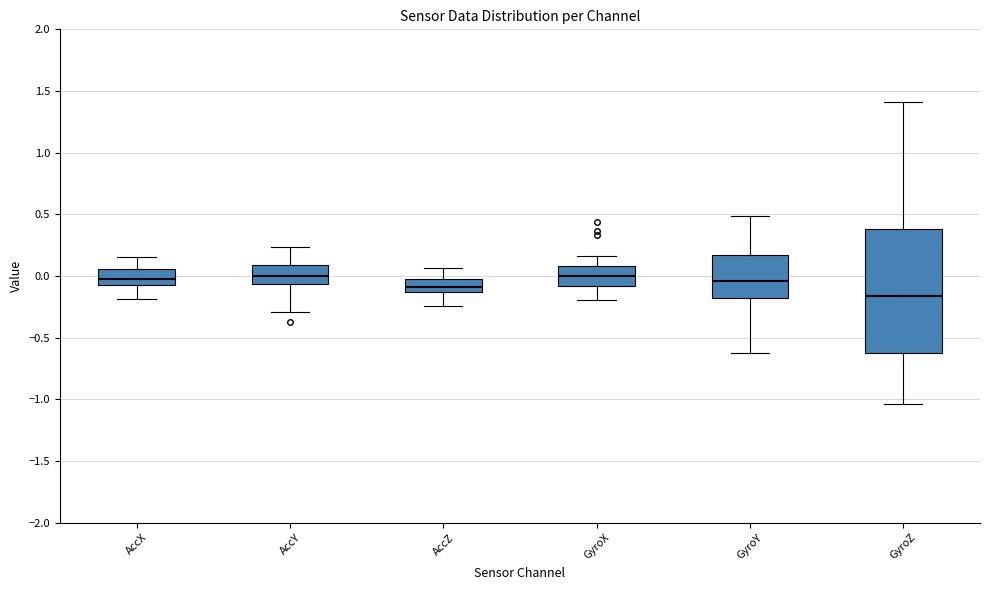

Reading left to right, transcribe this box plot: for each box, give where its median line is, the range the box spans, and where its two whiskers end, as read against the y-axis. The values are not printed on the chart, so give them approximately, as read against the axis.

AccX: median -0.05 (inside the box), box -0.05 to 0.05, whiskers -0.20 to 0.15
AccY: median 0.00, box -0.05 to 0.10, whiskers -0.30 to 0.25
AccZ: median -0.10, box -0.15 to 0.00, whiskers -0.25 to 0.05
GyroX: median 0.00, box -0.10 to 0.10, whiskers -0.20 to 0.15
GyroY: median -0.05, box -0.20 to 0.15, whiskers -0.60 to 0.50
GyroZ: median -0.15, box -0.60 to 0.40, whiskers -1.05 to 1.40